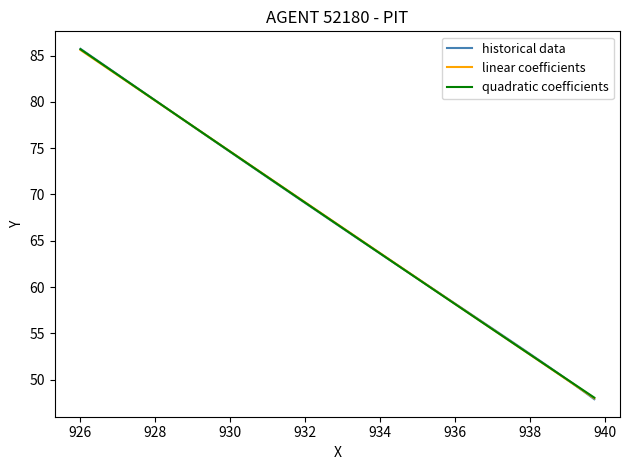

What is the difference between the second highest and minimum values in the quadratic coefficients series?

36.5